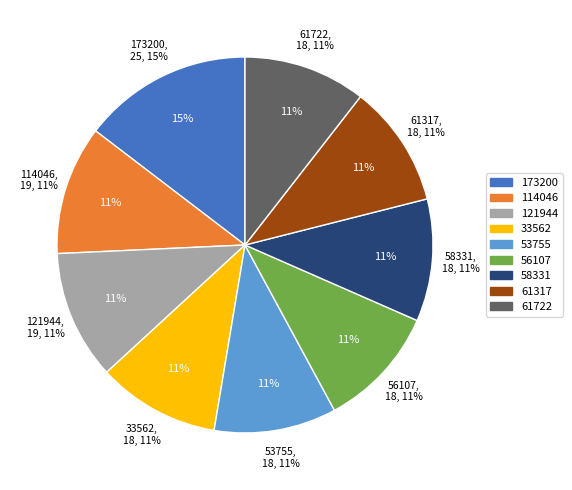

How many slices are in this pie chart?

9